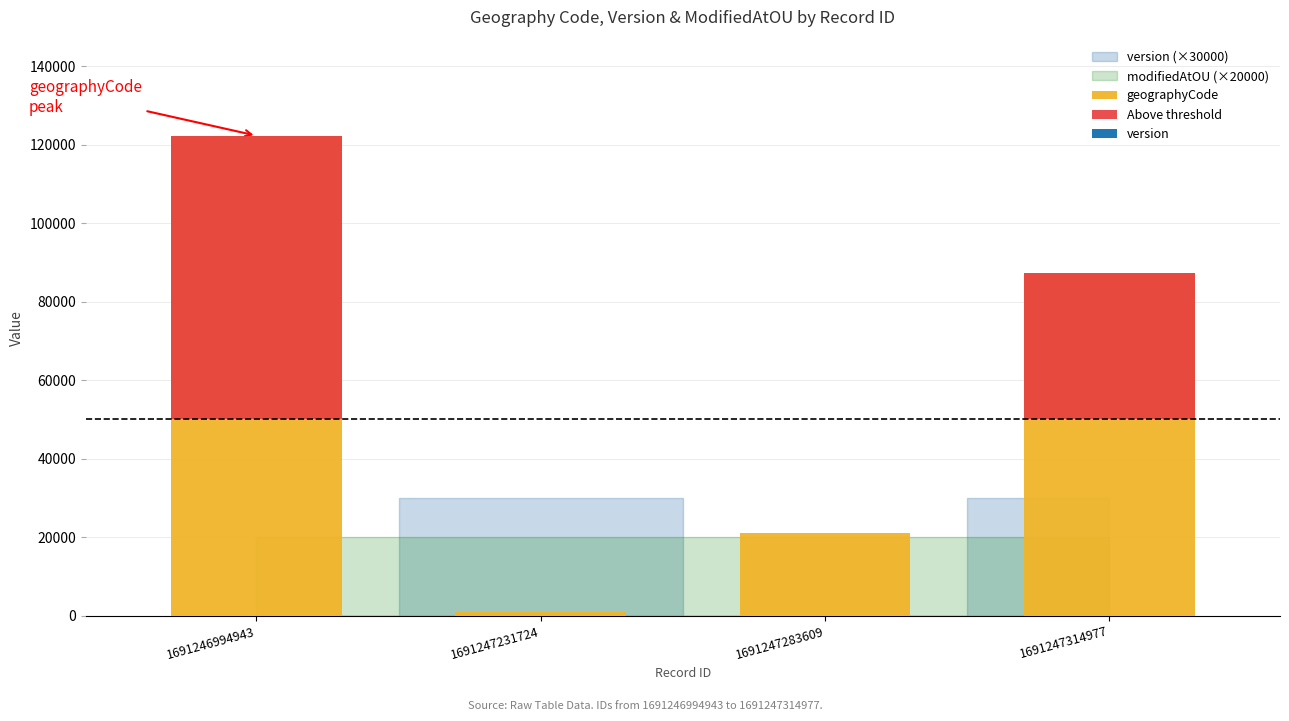

Which category has the highest value across all series?

1691246994943